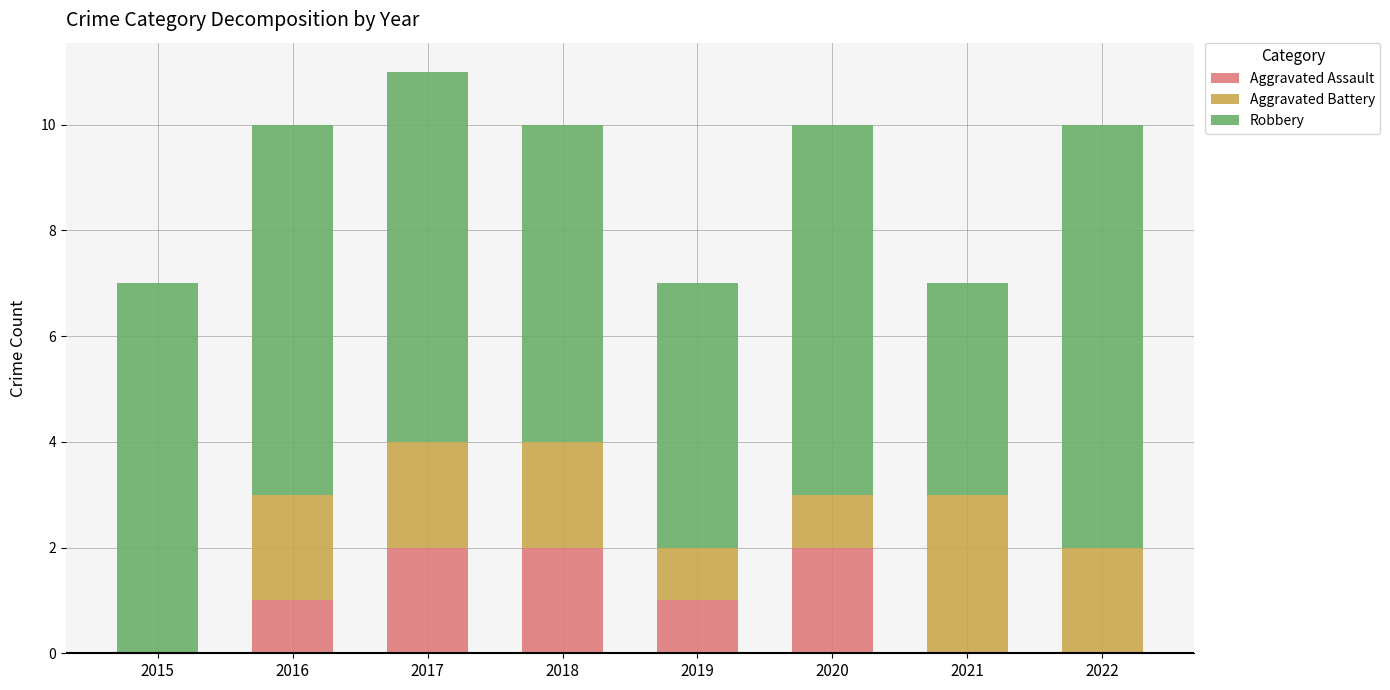

The value of Aggravated Assault at 2022 is -1. True or false?

False